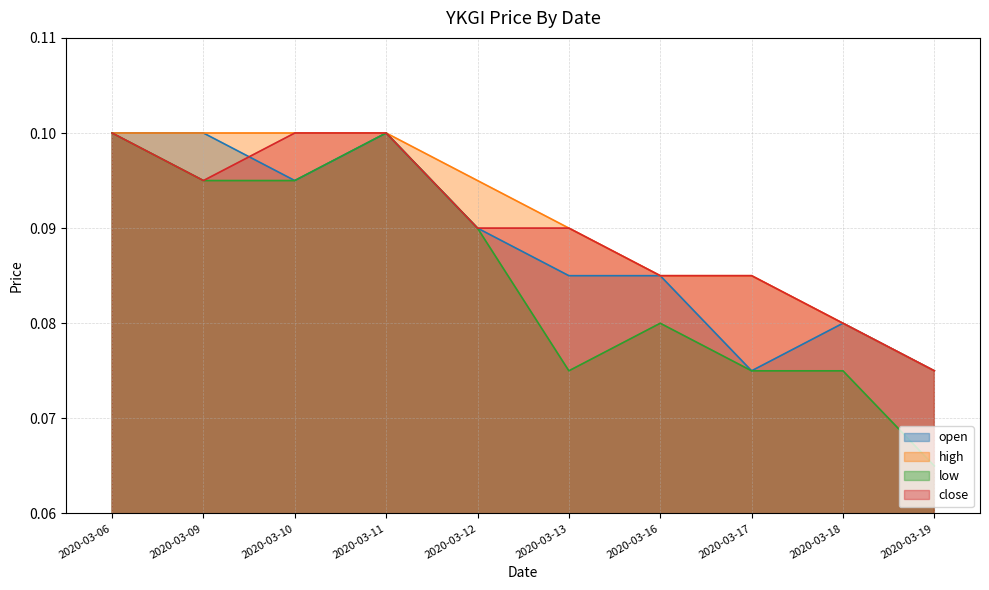

What is the value of the high point at the 10th from the left?

0.1